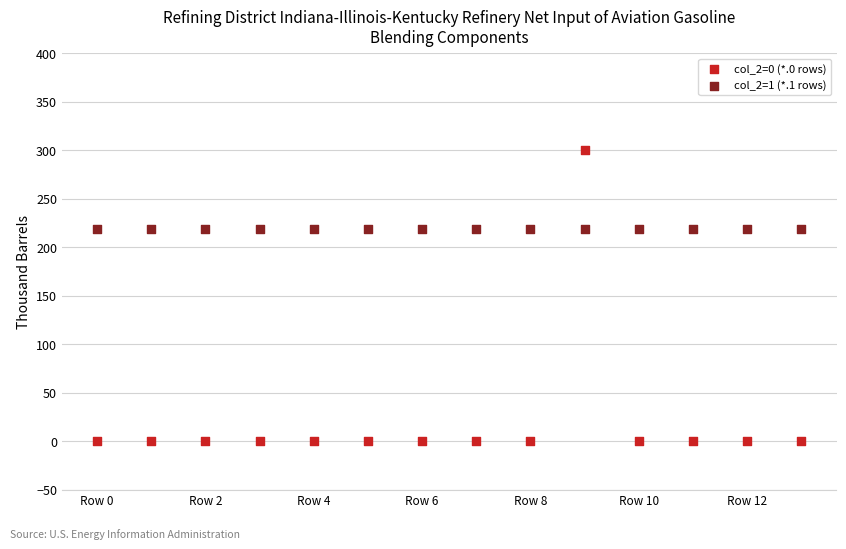

Which series reaches the maximum Y coordinate?

col_2=0 (*.0 rows)